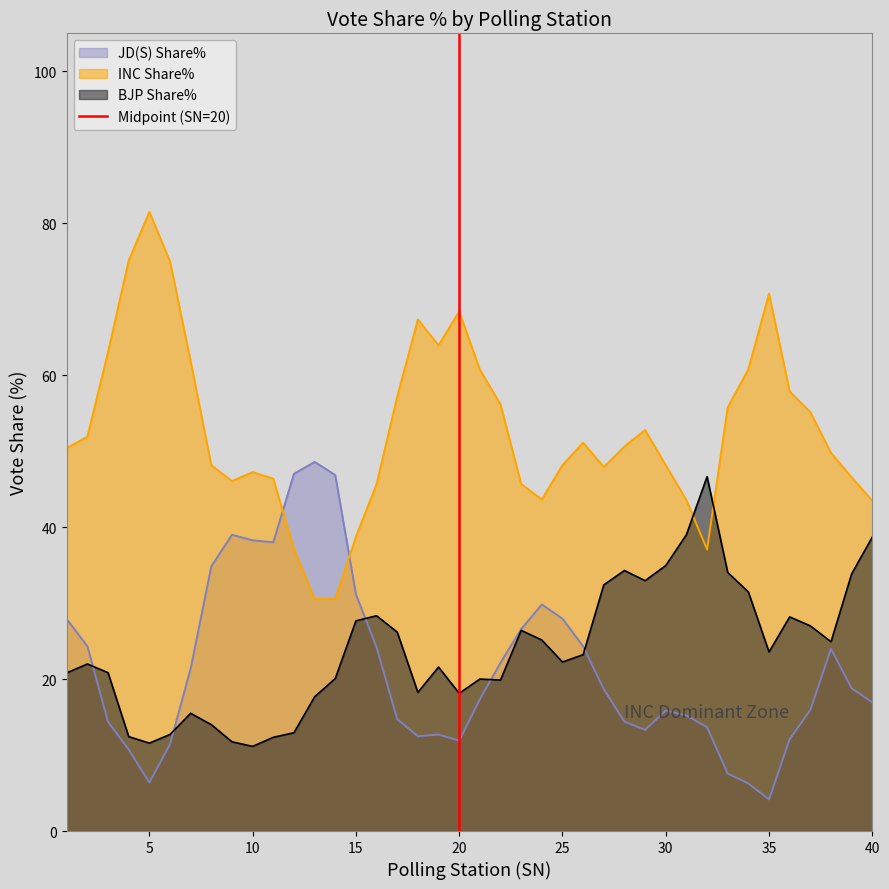

Does the chart display data point markers on the line(s)?

No